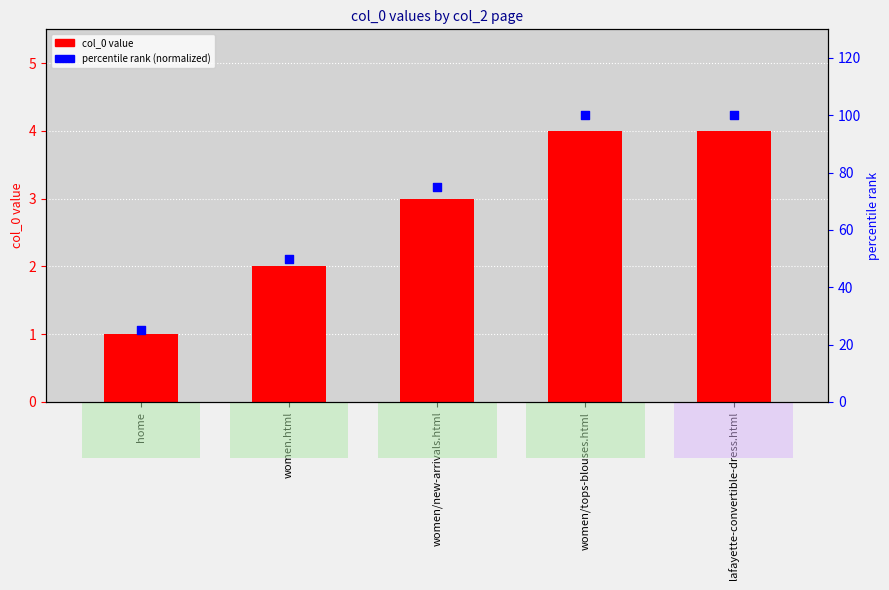

Is the value of col_0 (transformed count) at women/new-arrivals.html greater than the value of percentile rank (normalized) at lafayette-convertible-dress.html?

No